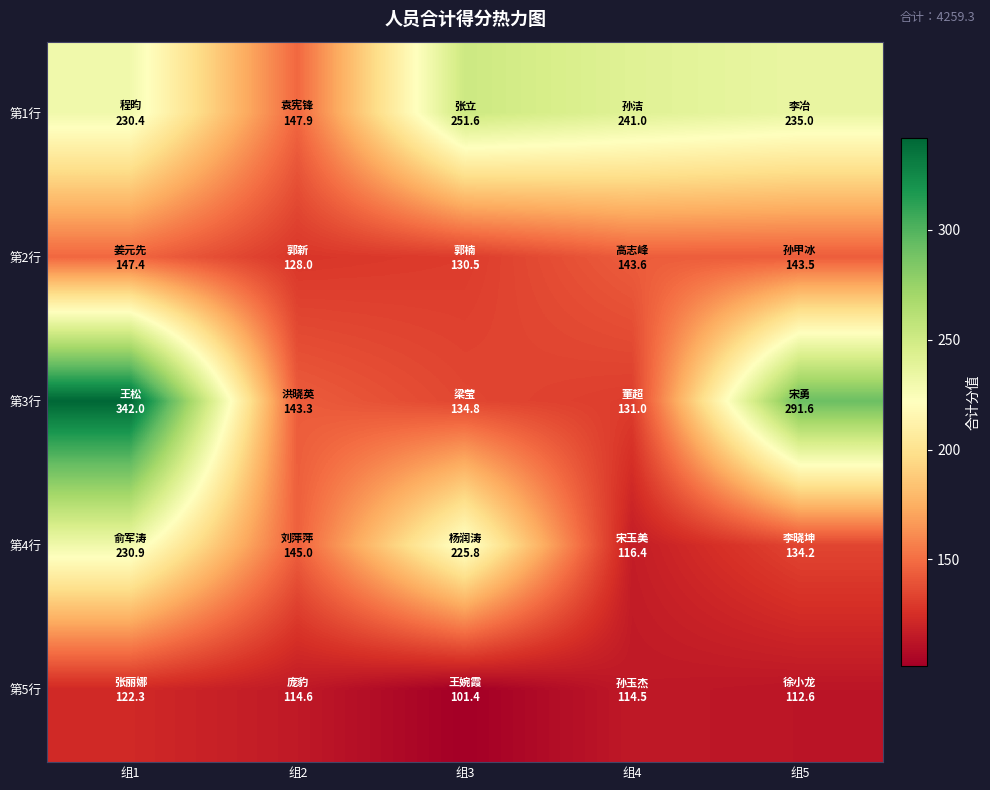

Which has a higher value, 组1 or 组2?

组1